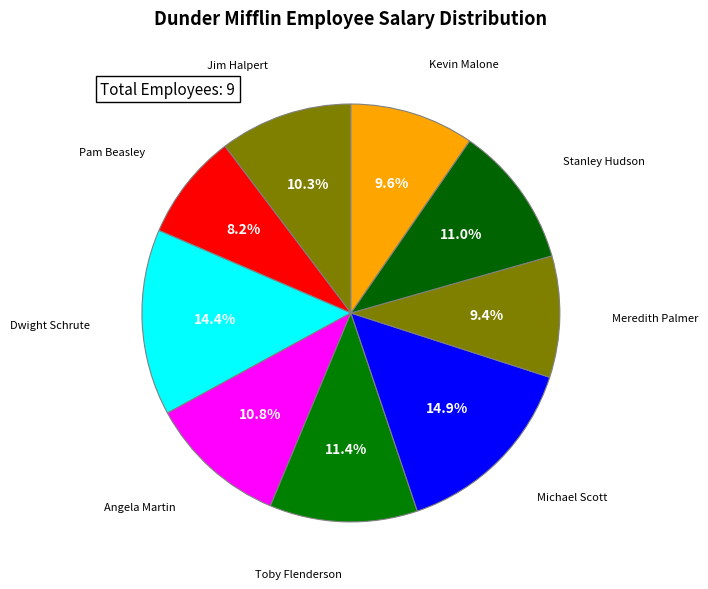

How many segments does this pie chart have?

9